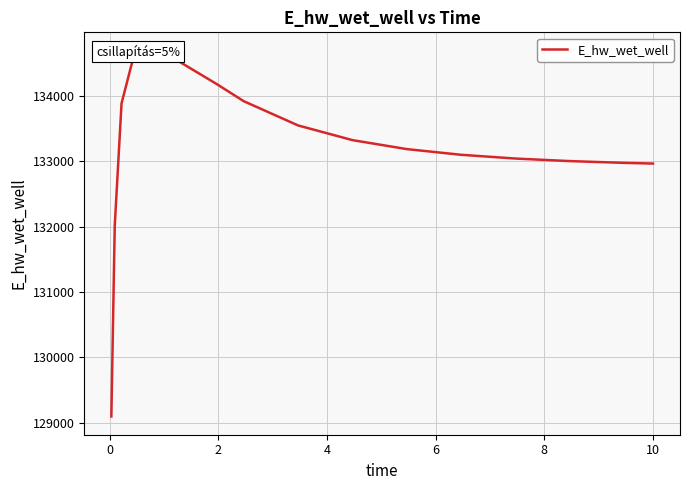

Which has a higher value, 6 or 10?

6